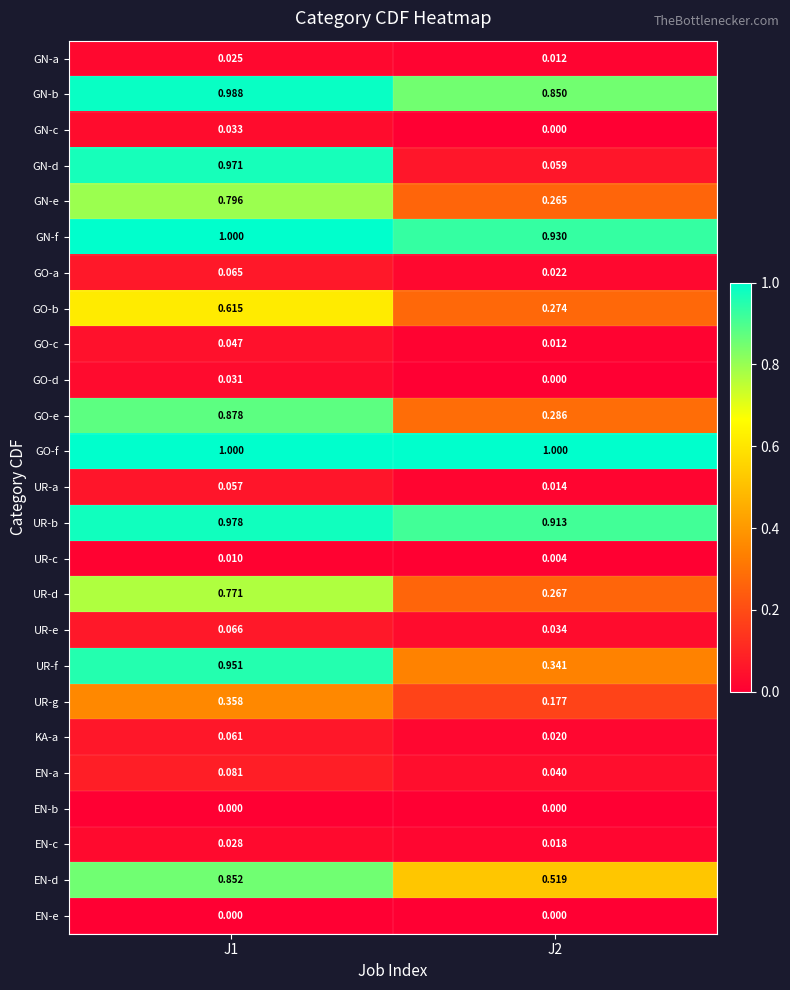

Which series has the largest range (max minus min)?

GN-d